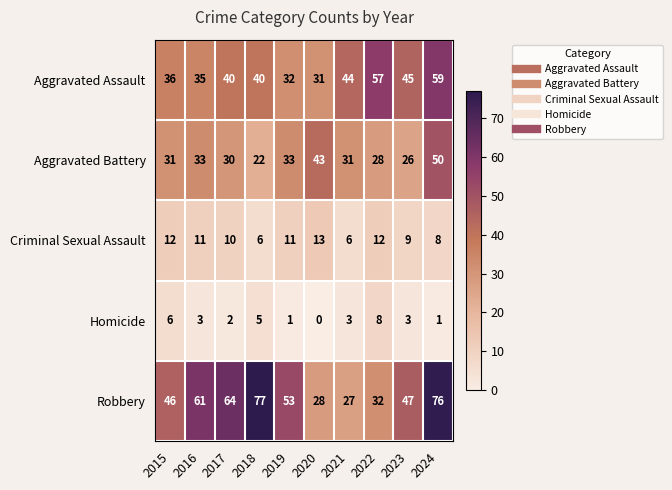

What is the difference between the Aggravated Battery values at 2020 and 2018?

21